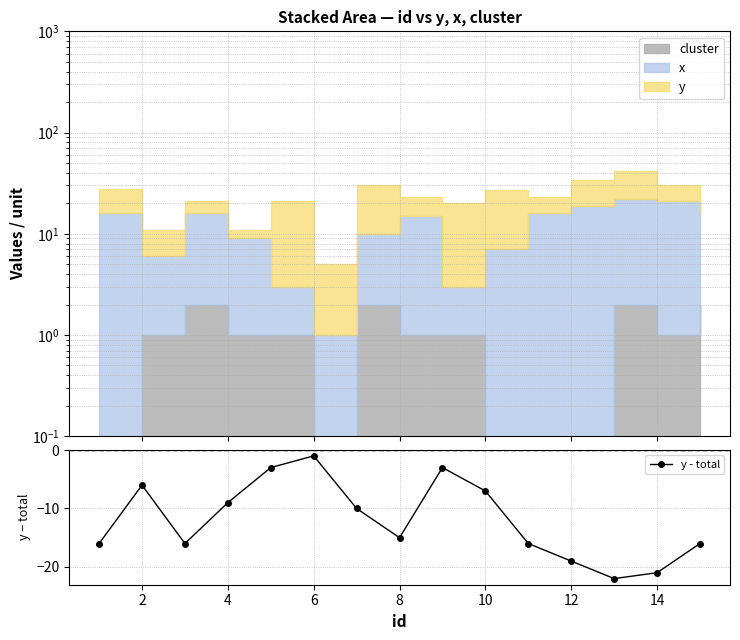

How many interior local valleys (lower than both neighbors) does the data have?

3